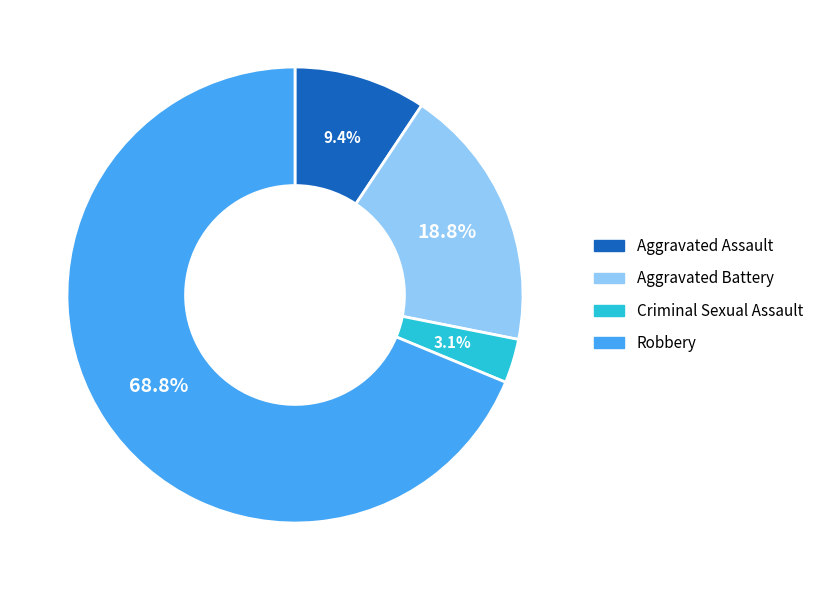

Count the number of slices in the pie.

4